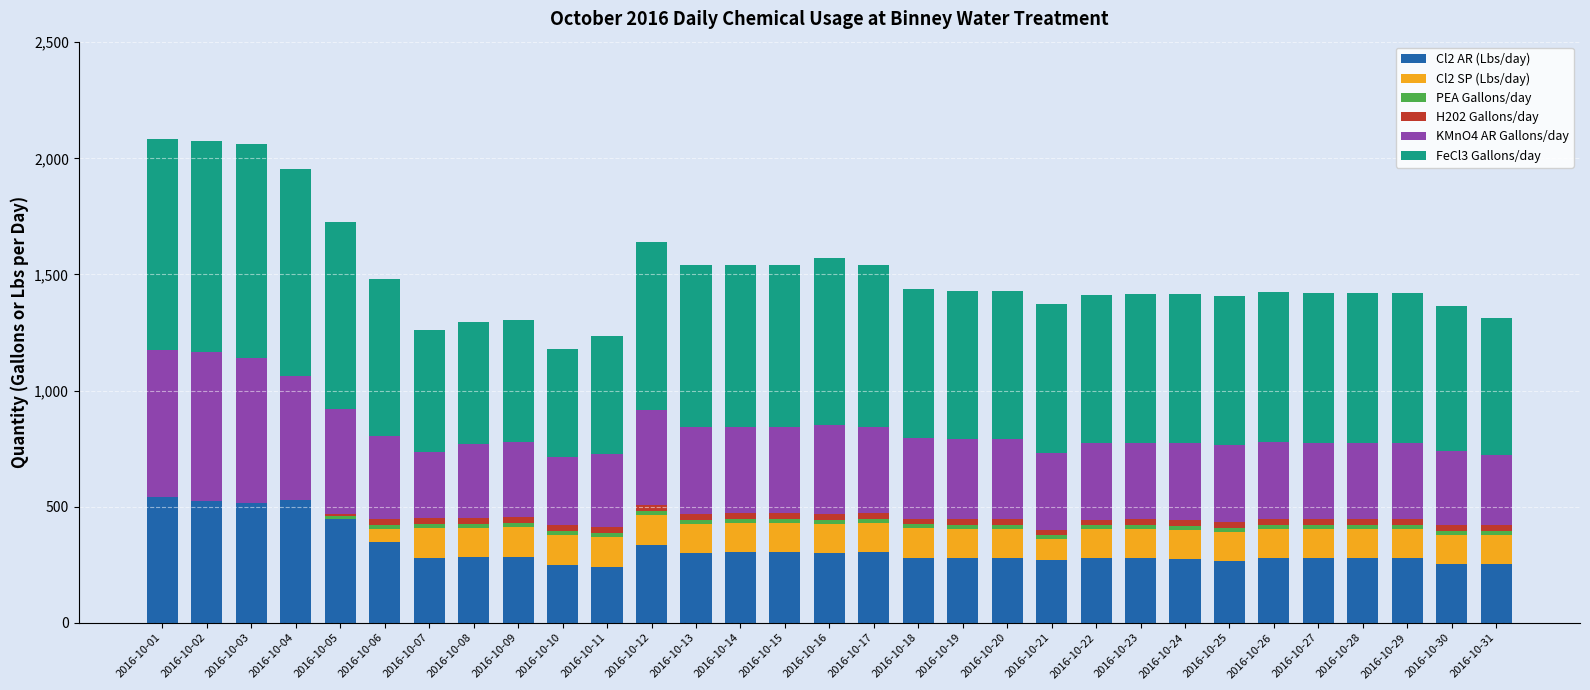

What is the highest value of the Cl2 AR (Lbs/day) series?

540.5